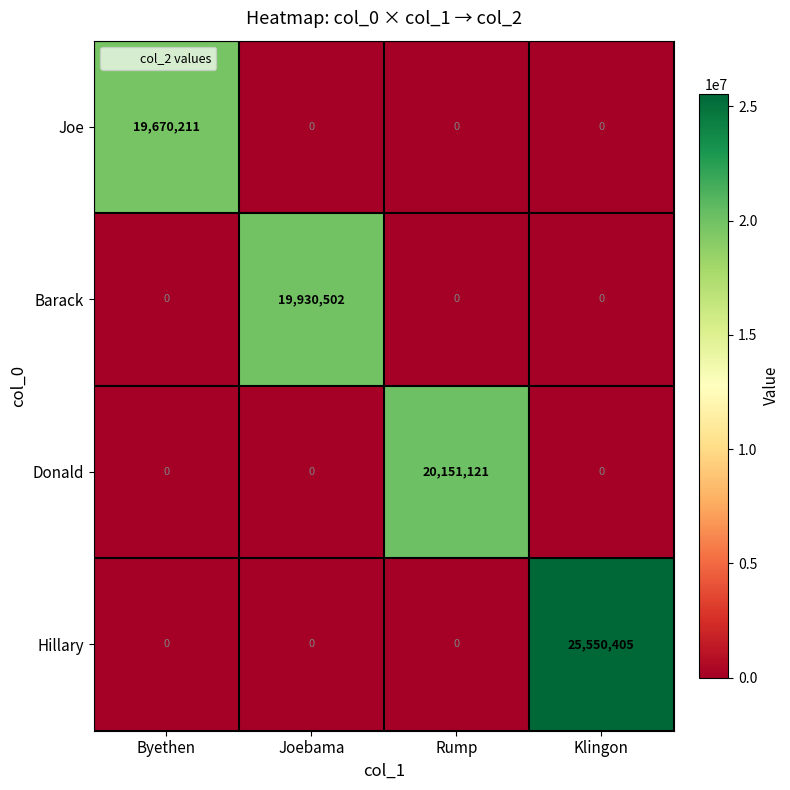

Which series has the largest total across all categories?

Hillary